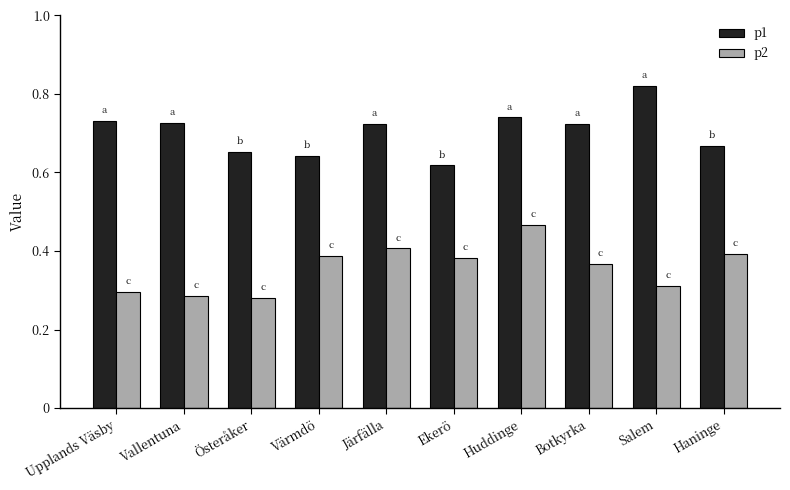

At which label is p1 closest to 0?

Ekerö